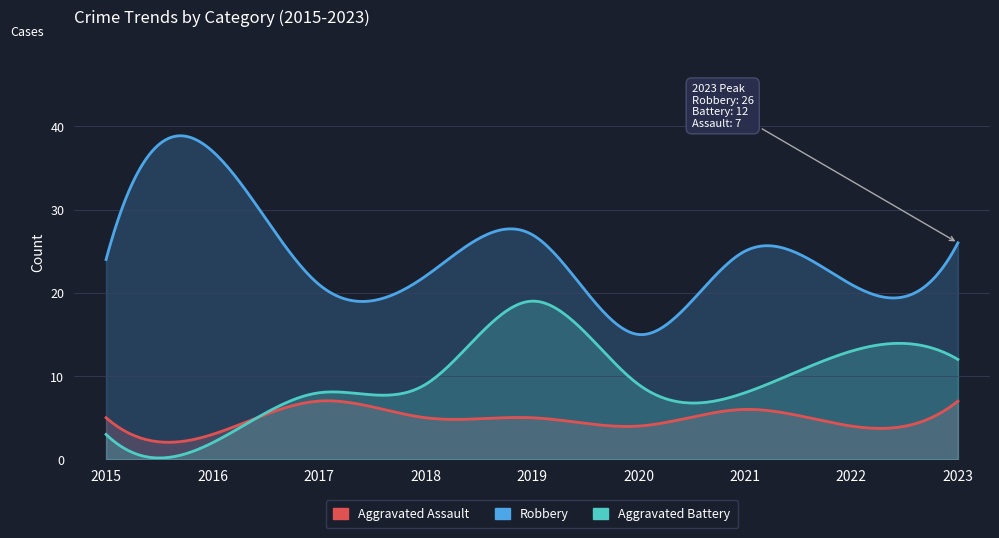

At which category does Aggravated Battery reach its first local valley?

2016